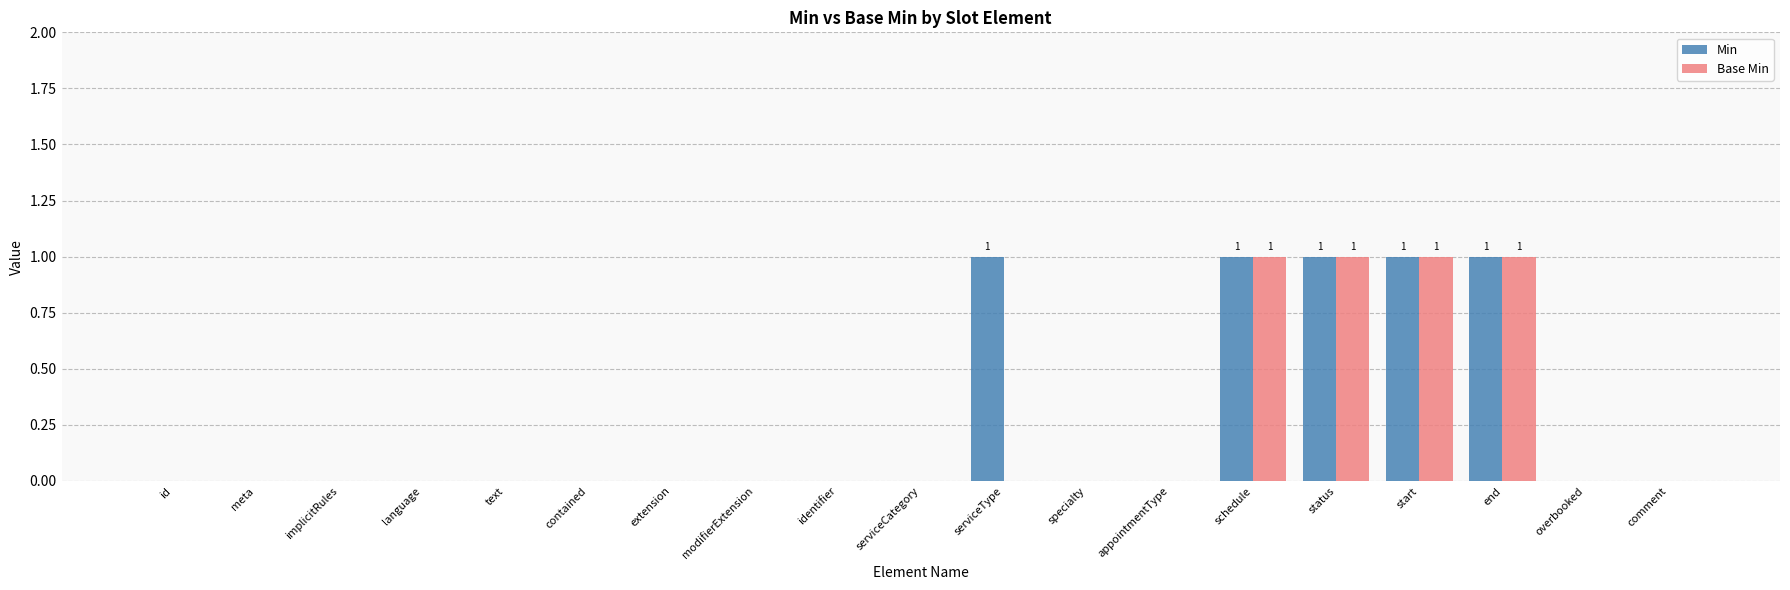

What is the sum of all Min values?

5